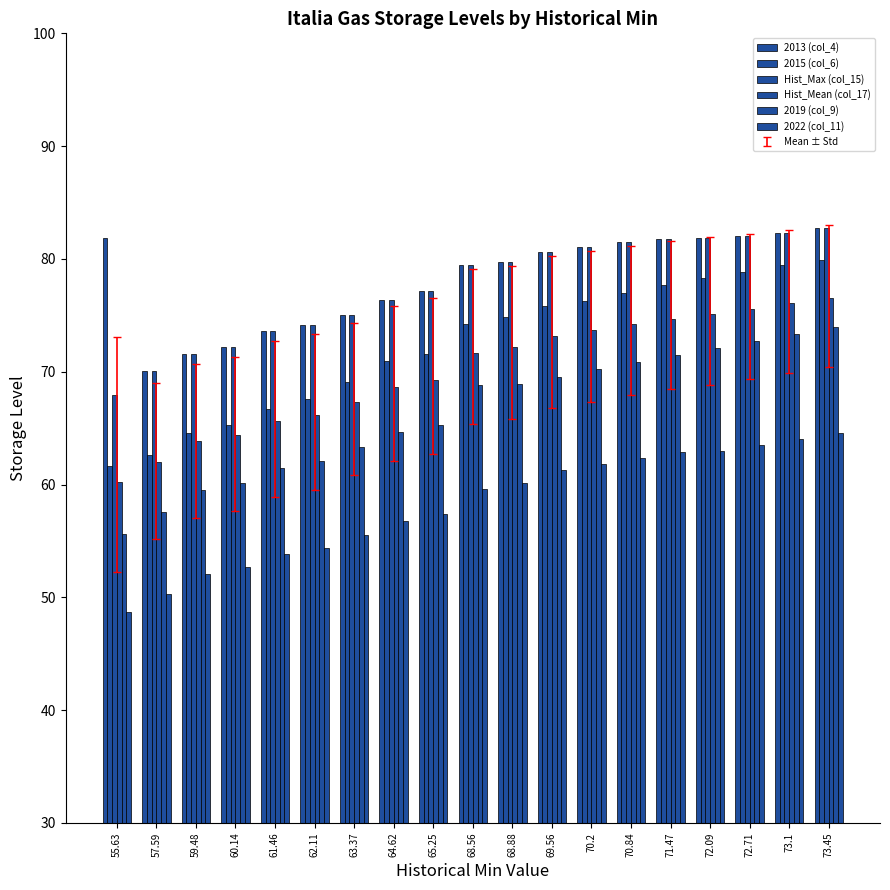

At which label does Hist_Mean (col_17) reach its peak?

73.45